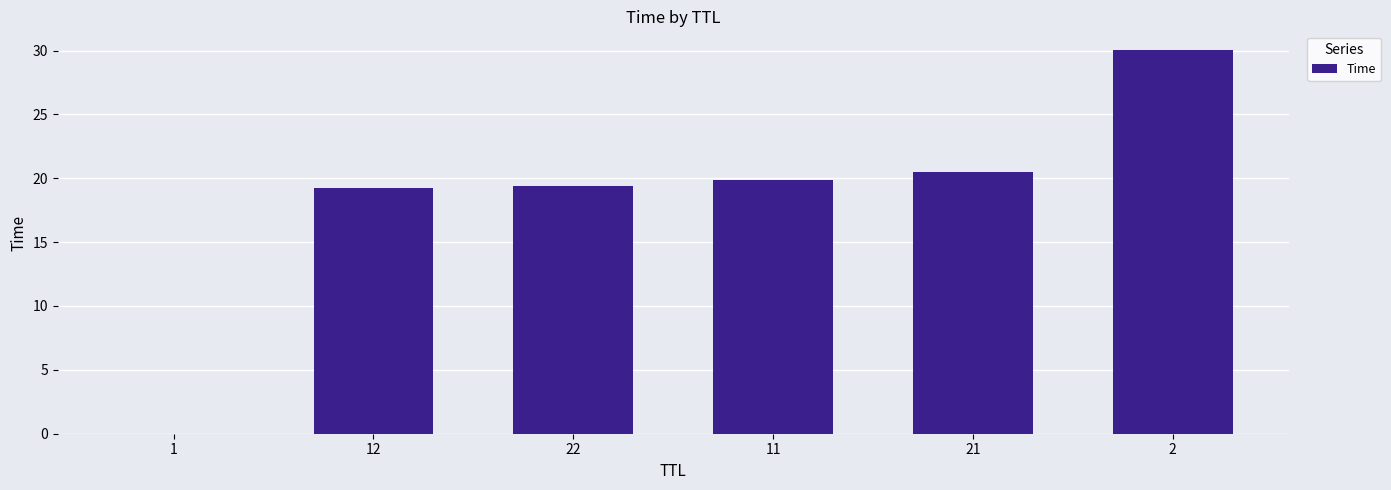

What is the sum of the values at 2 and 22?

49.4